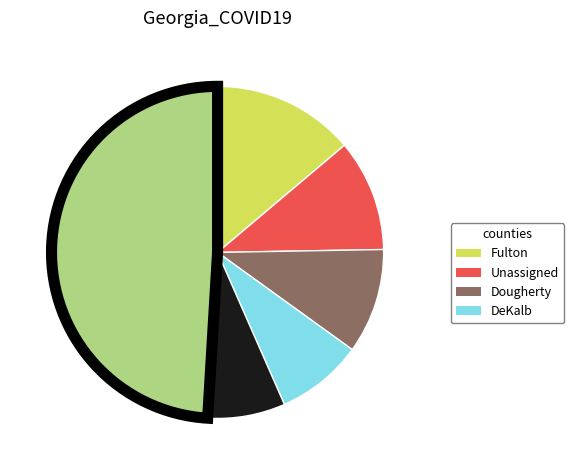

Rank the categories by value from lowest to highest.

Cobb, DeKalb, Dougherty, Unassigned, Fulton, Other